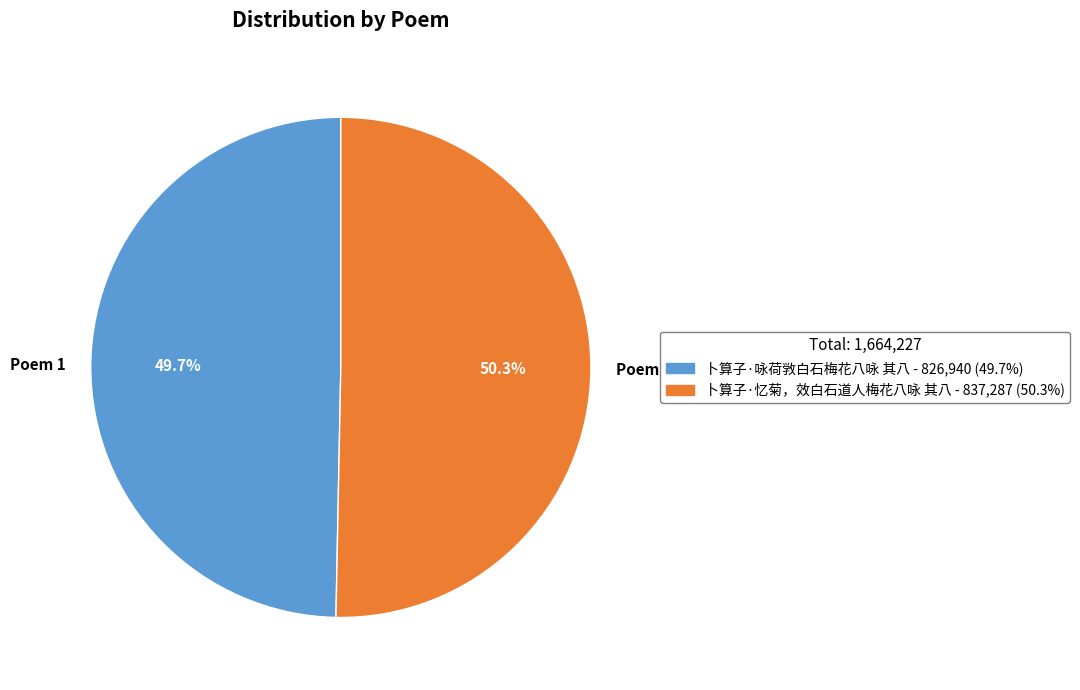

Which slice is the smallest?

Poem 1